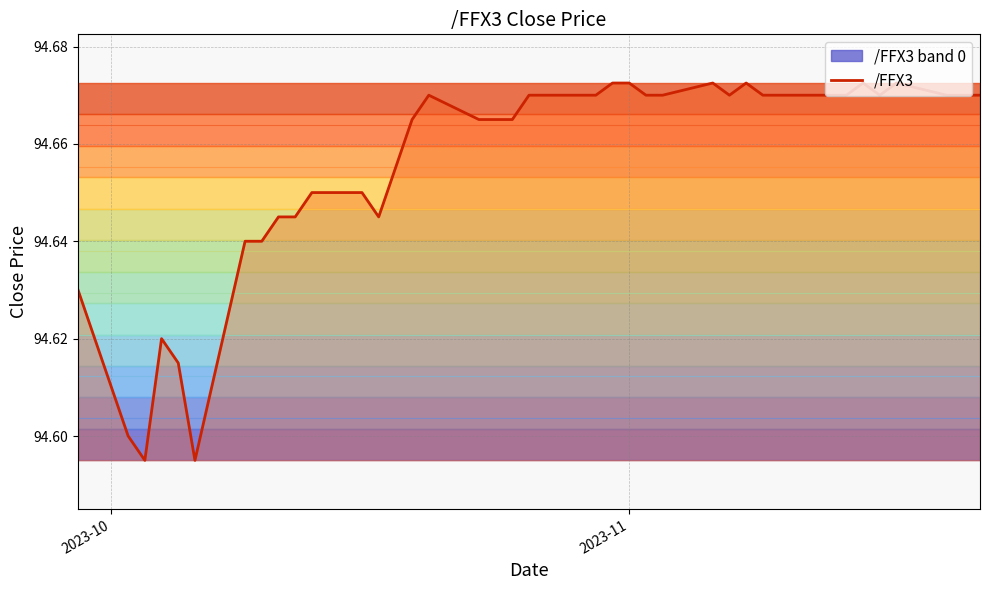

How many points are higher than both their immediate neighbors (excluding endpoints)?

6